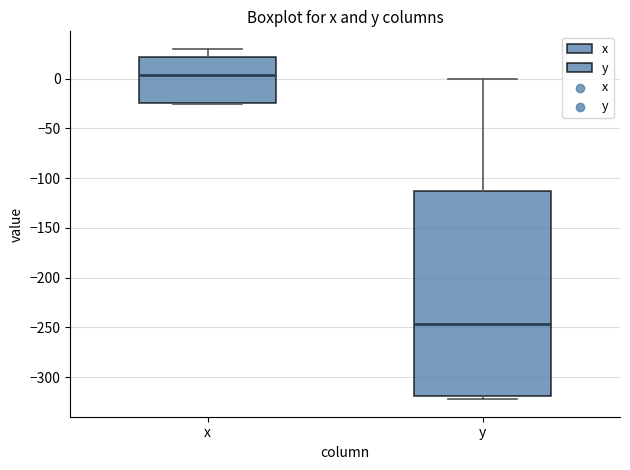

Comparing the boxes themselves (not the whiskers), which one is the tallest?

y